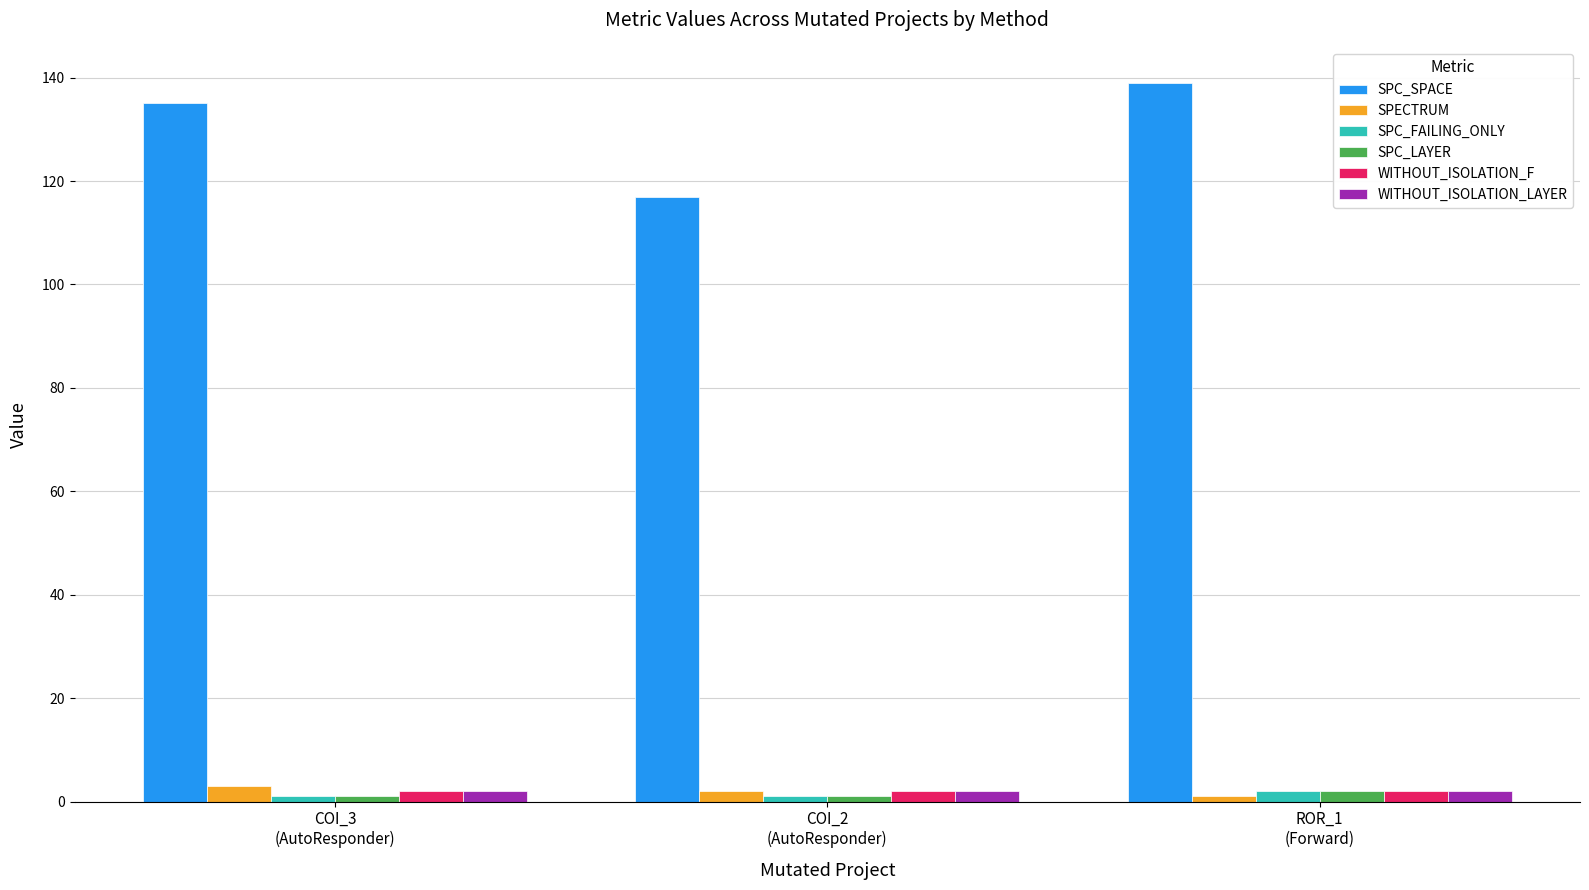

Which series has the largest total across all categories?

SPC_SPACE